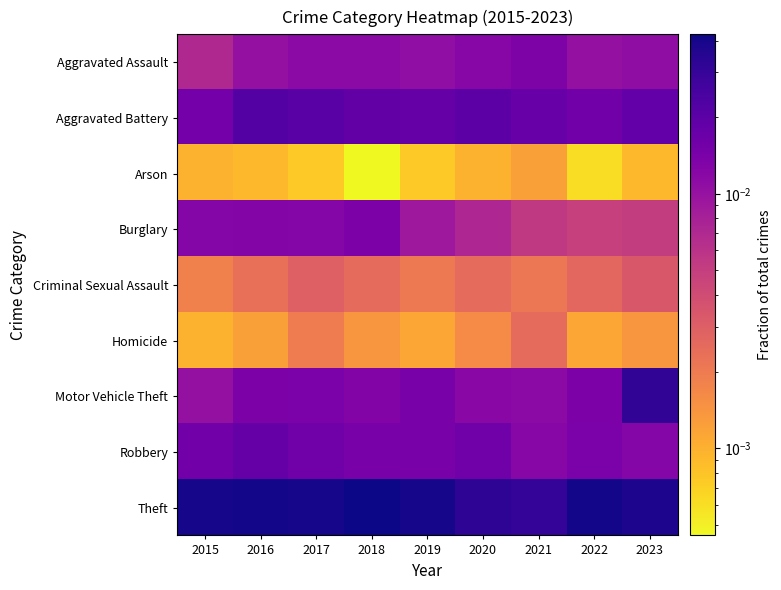

Between 2021 and 2023, which is larger?

2021